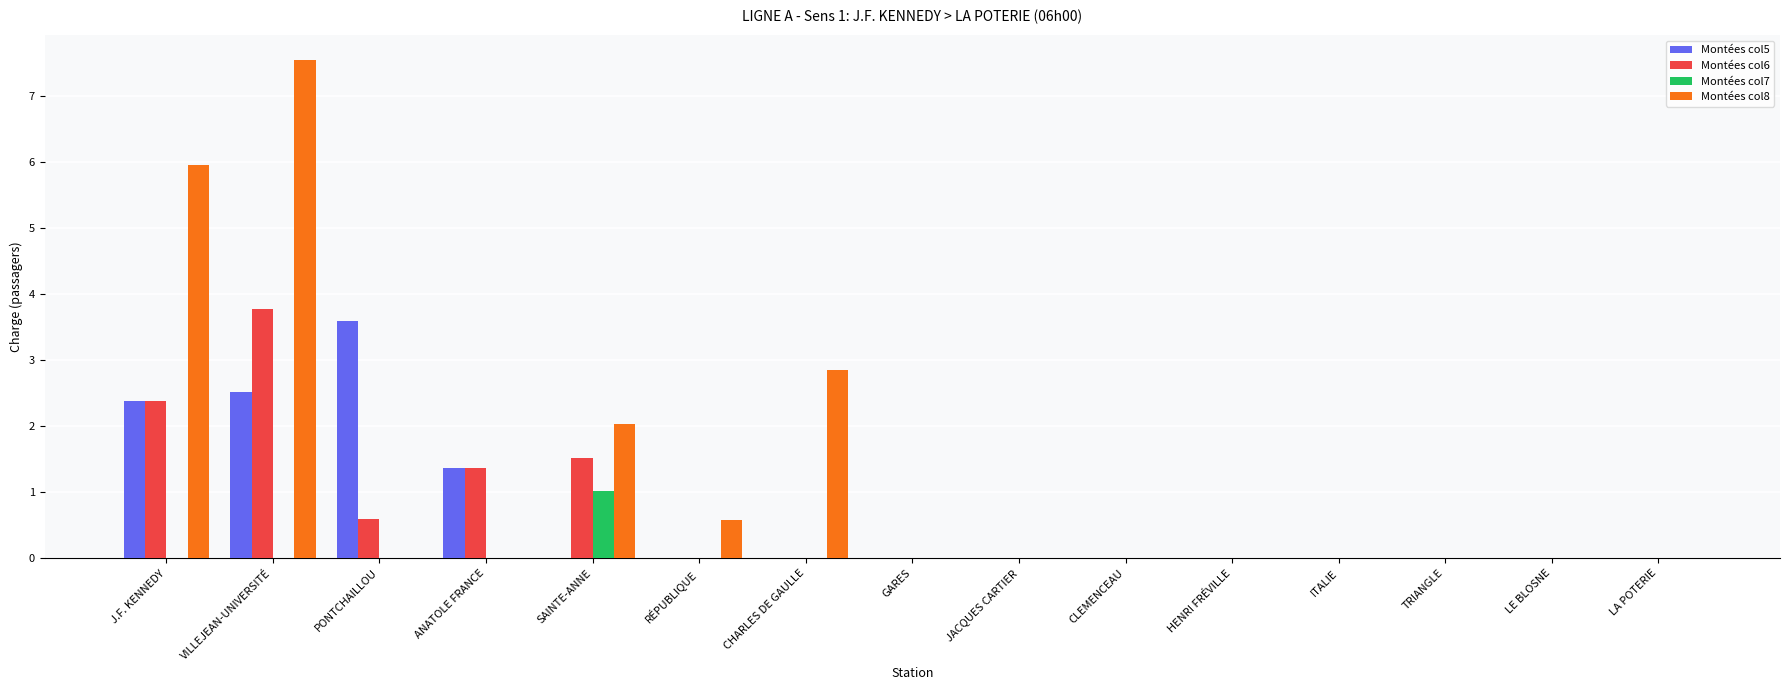

What is the sum of all Montées col7 values?

1.0